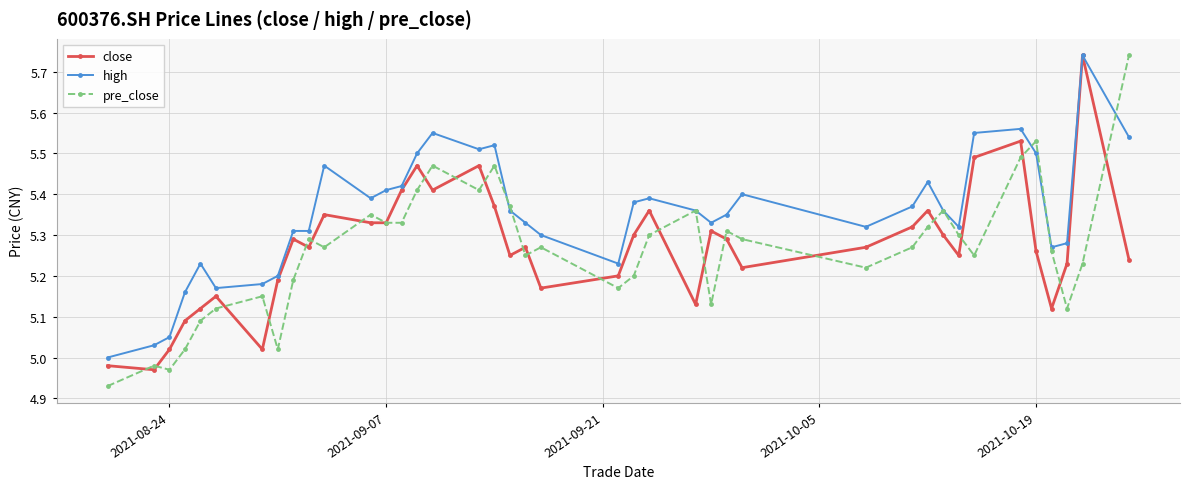

True or false: pre_close has more than 0 interior local peaks.

True